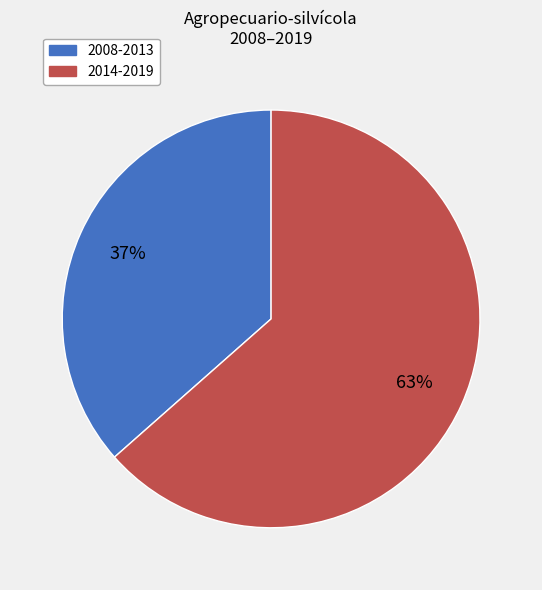

How many segments does this pie chart have?

2